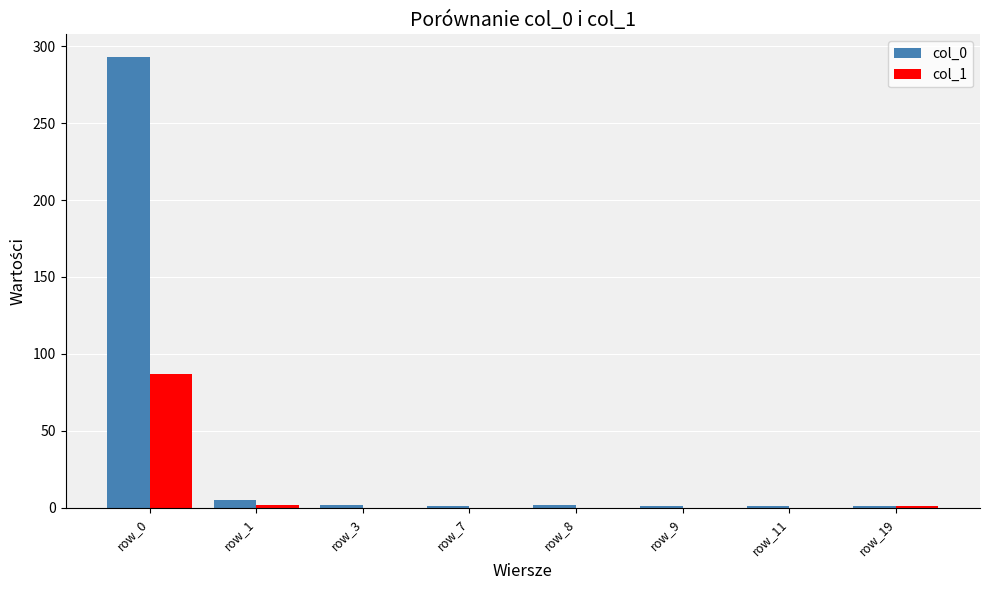

Which category has the highest value across all series?

row_0